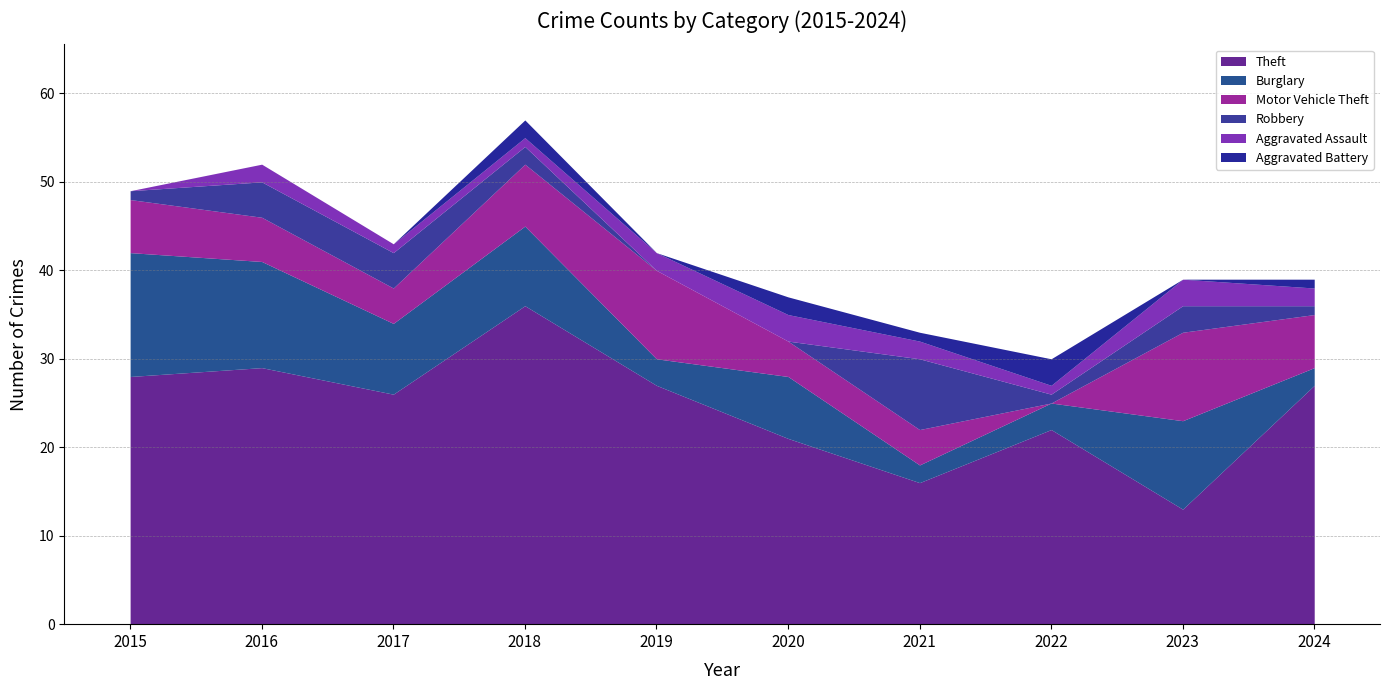

Reading left to right, what are all the values shown in this chart?

Theft: 28	29	26	36	27	21	16	22	13	27
Burglary: 14	12	8	9	3	7	2	3	10	2
Motor Vehicle Theft: 6	5	4	7	10	4	4	0	10	6
Robbery: 1	4	4	2	0	0	8	1	3	1
Aggravated Assault: 0	2	1	1	2	3	2	1	3	2
Aggravated Battery: 0	0	0	2	0	2	1	3	0	1